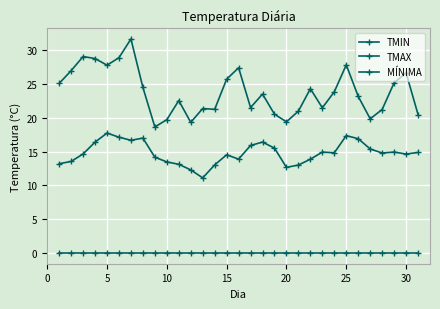

How many lines are shown in the chart?

3